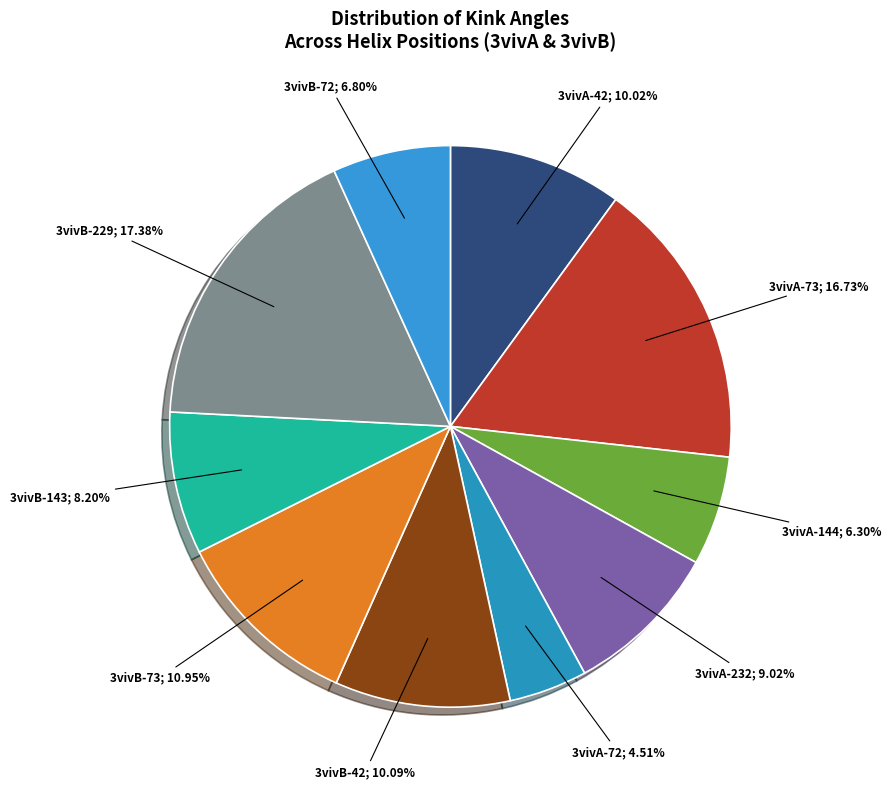

Count the number of slices in the pie.

10